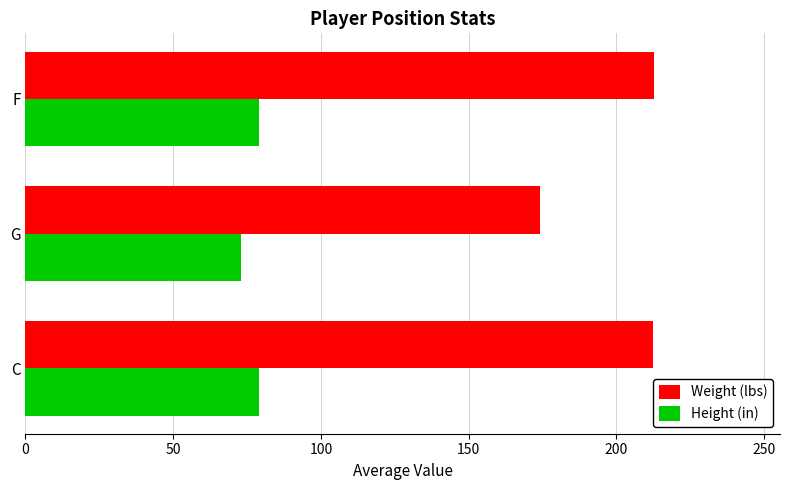

What is the highest value of the Weight (lbs) series?

212.8